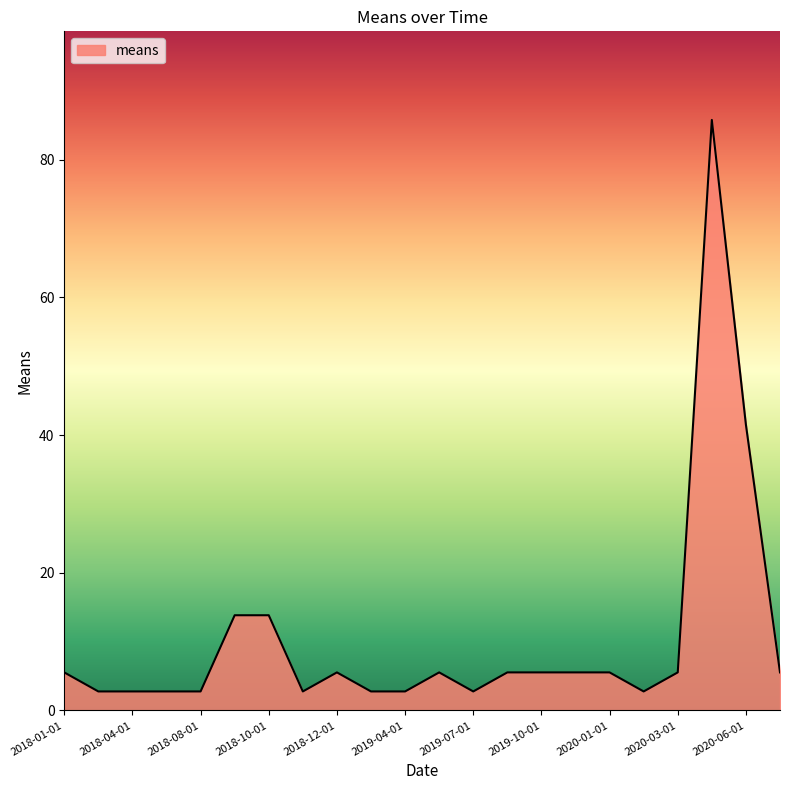

What is the maximum value shown in the chart?

85.8